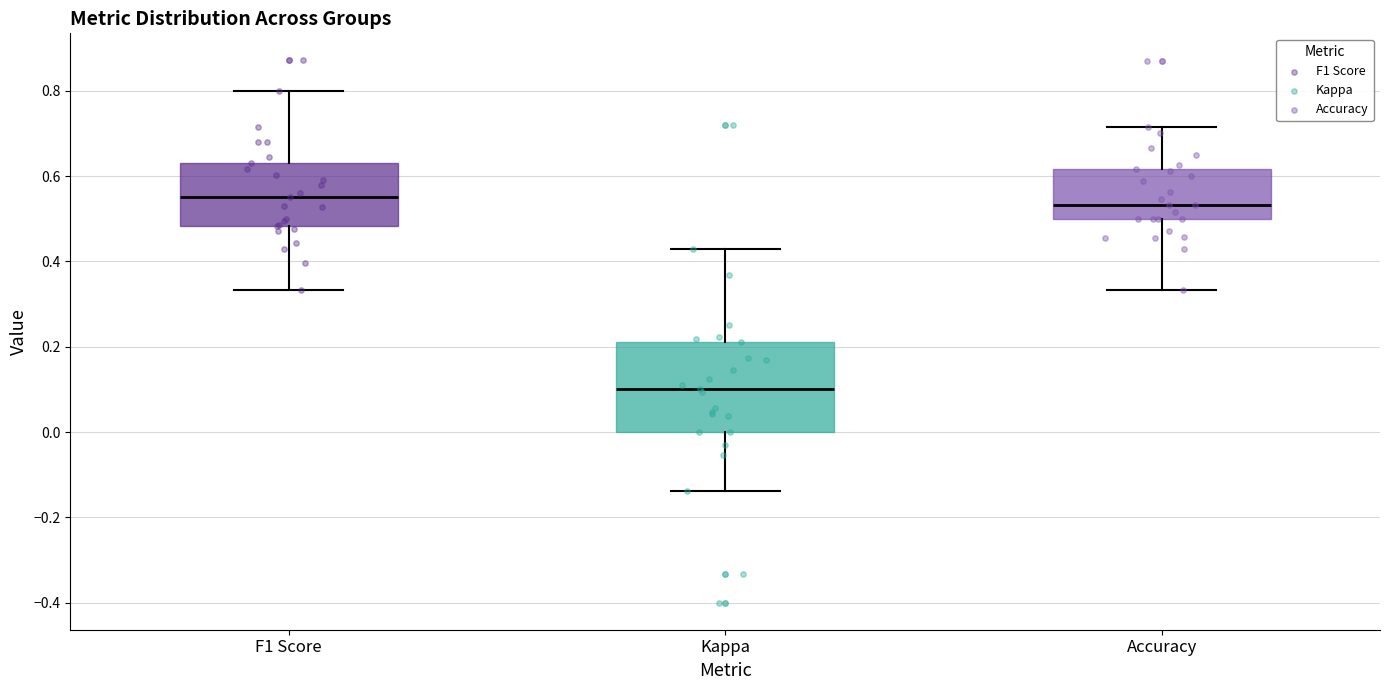

Reading left to right, read every box against the y-axis: the position of its median line, the range the box covers, and the ends of its whiskers. The values are not printed on the chart, so give them approximately, as read against the axis.

F1 Score: median 0.56, box 0.48 to 0.64, whiskers 0.34 to 0.80
Kappa: median 0.10, box 0.00 to 0.22, whiskers -0.14 to 0.42
Accuracy: median 0.54, box 0.50 to 0.62, whiskers 0.34 to 0.72